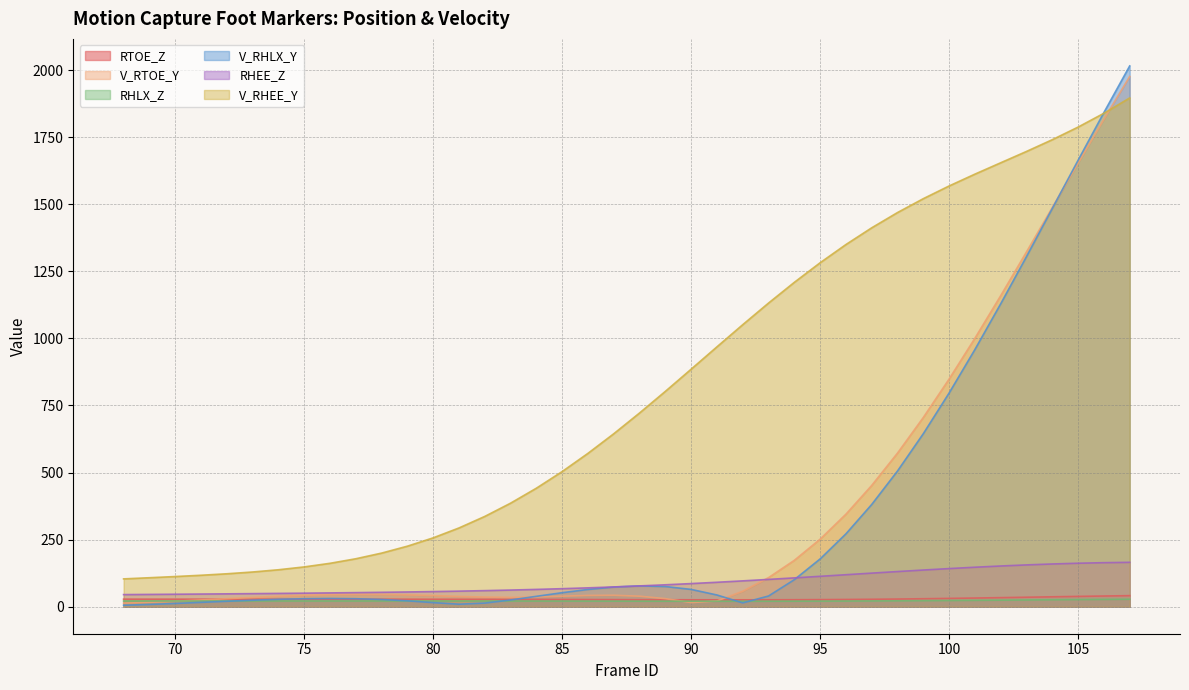

Which category has the highest value across all series?

107